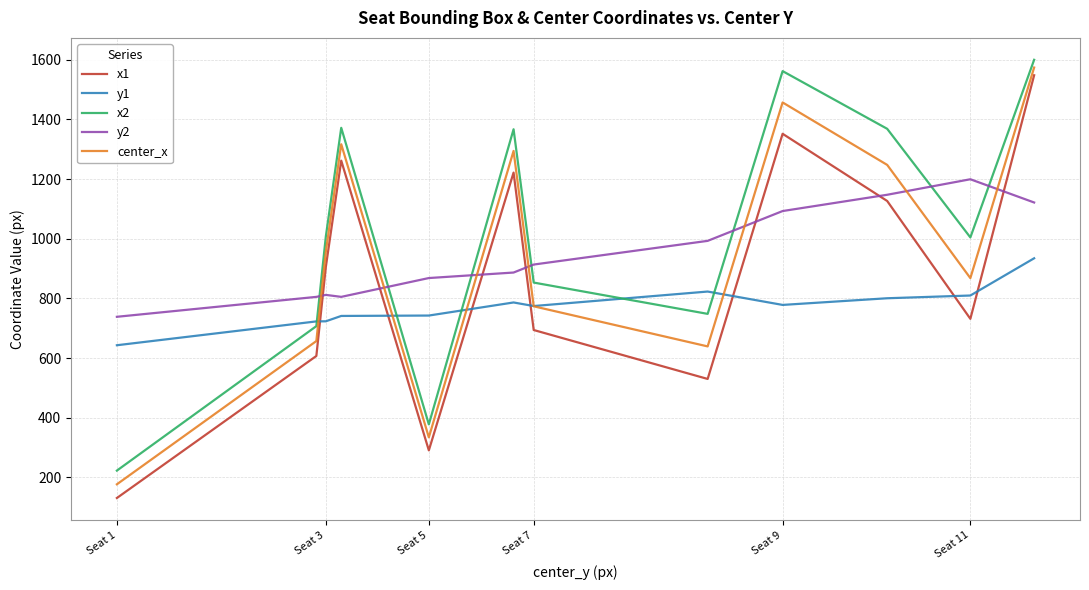

True or false: center_x and x1 cross at least once.

False